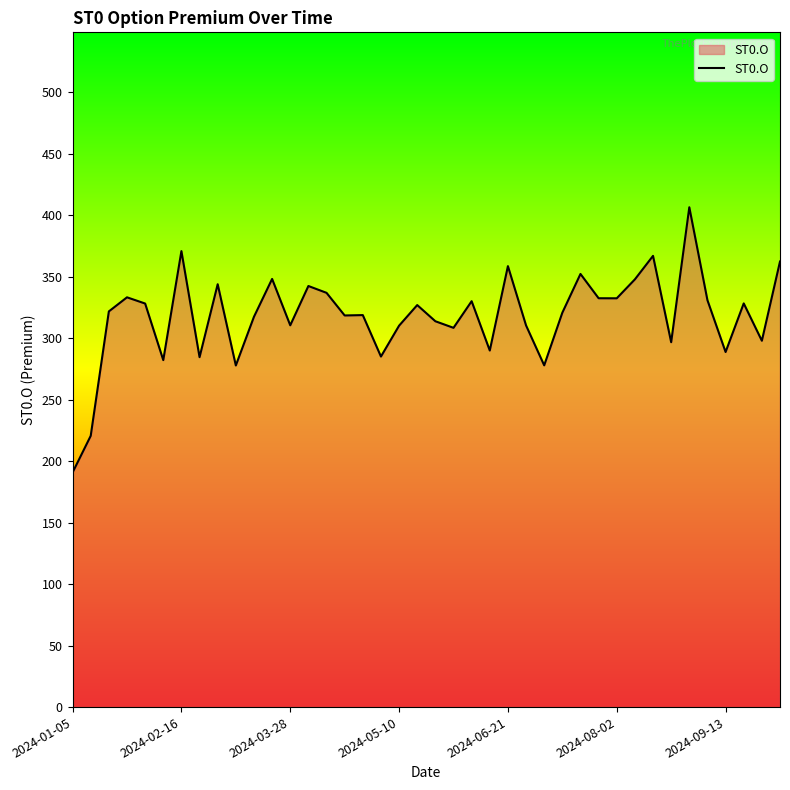

What is the average value?

317.9